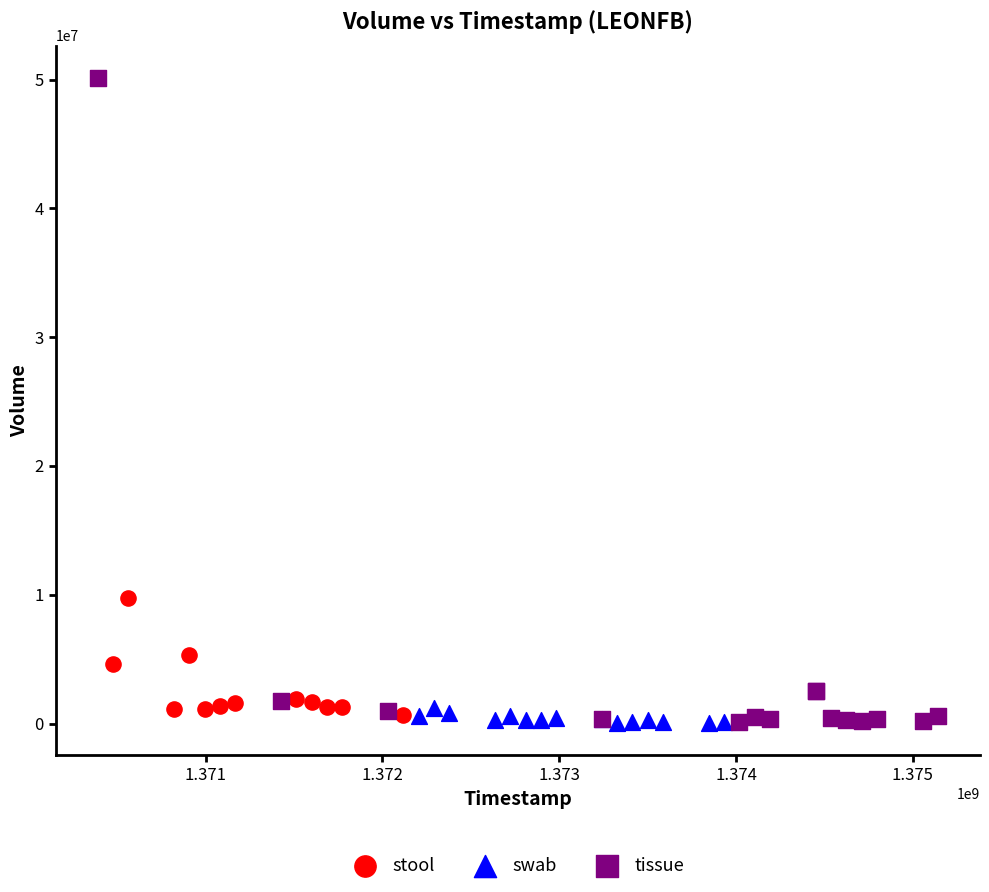

What are all the series names shown in the legend?

stool, swab, tissue